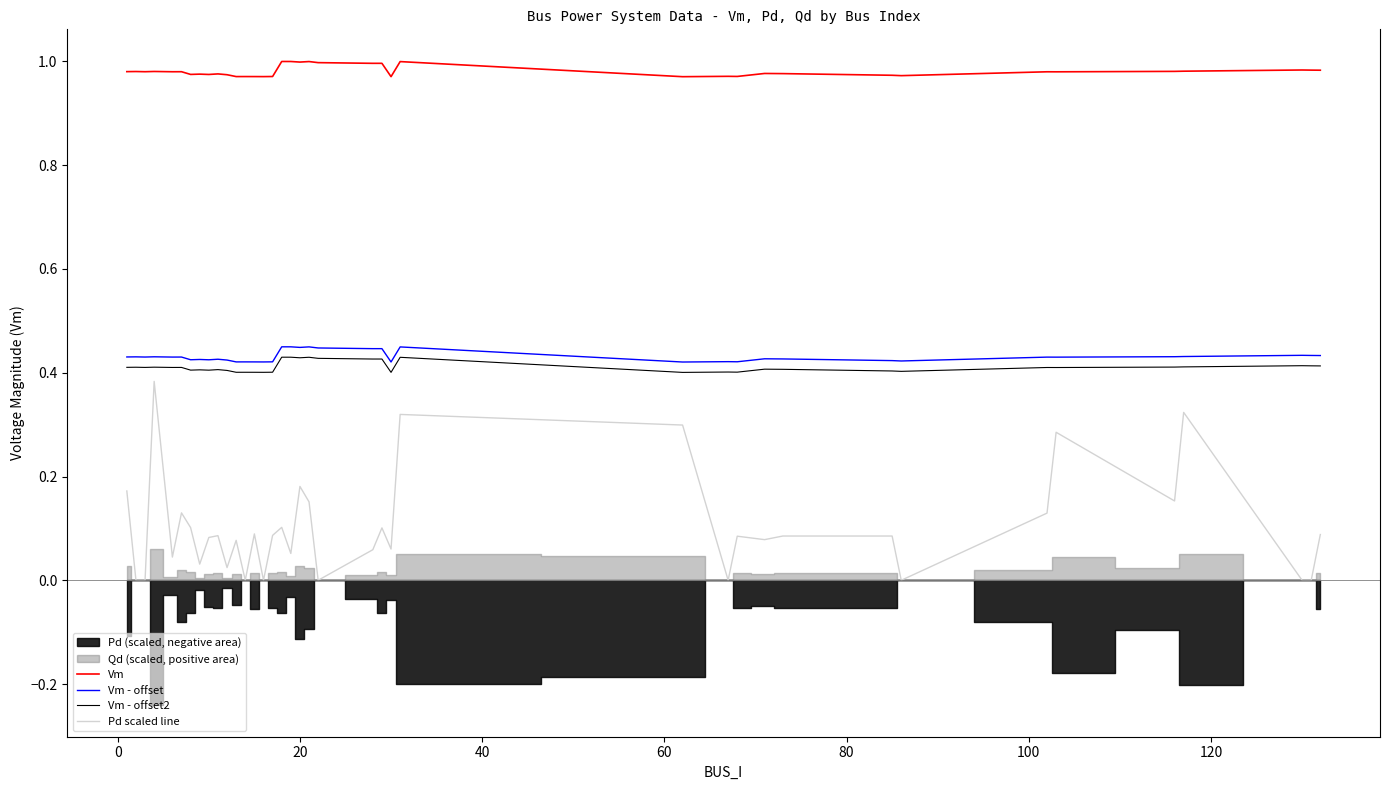

How many categories are shown in the chart?

39